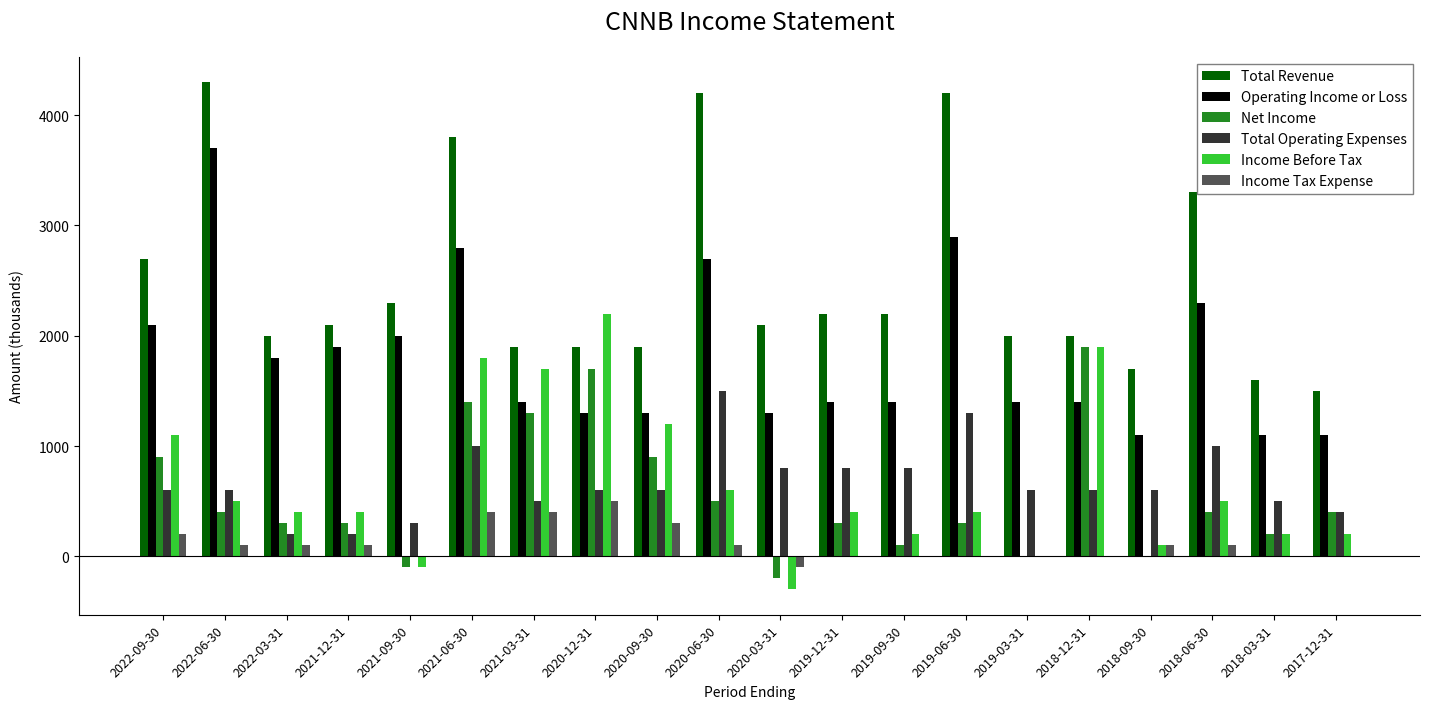

The value of Total Operating Expenses at 2017-12-31 is 400. True or false?

True